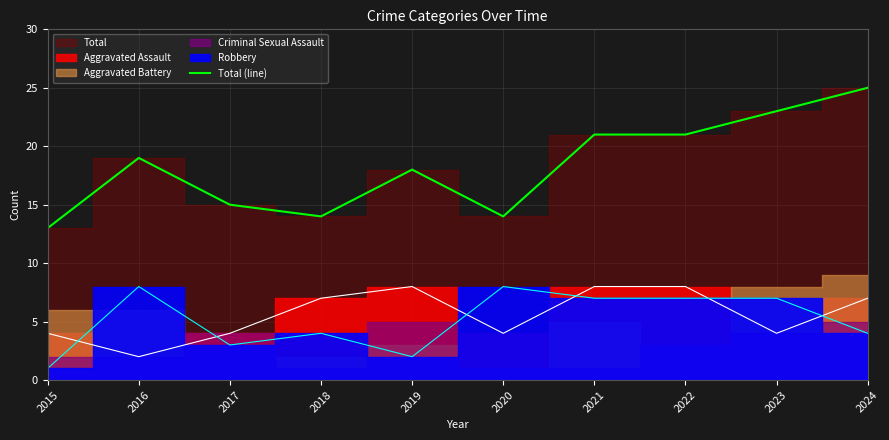

How many values exceed 19?

4